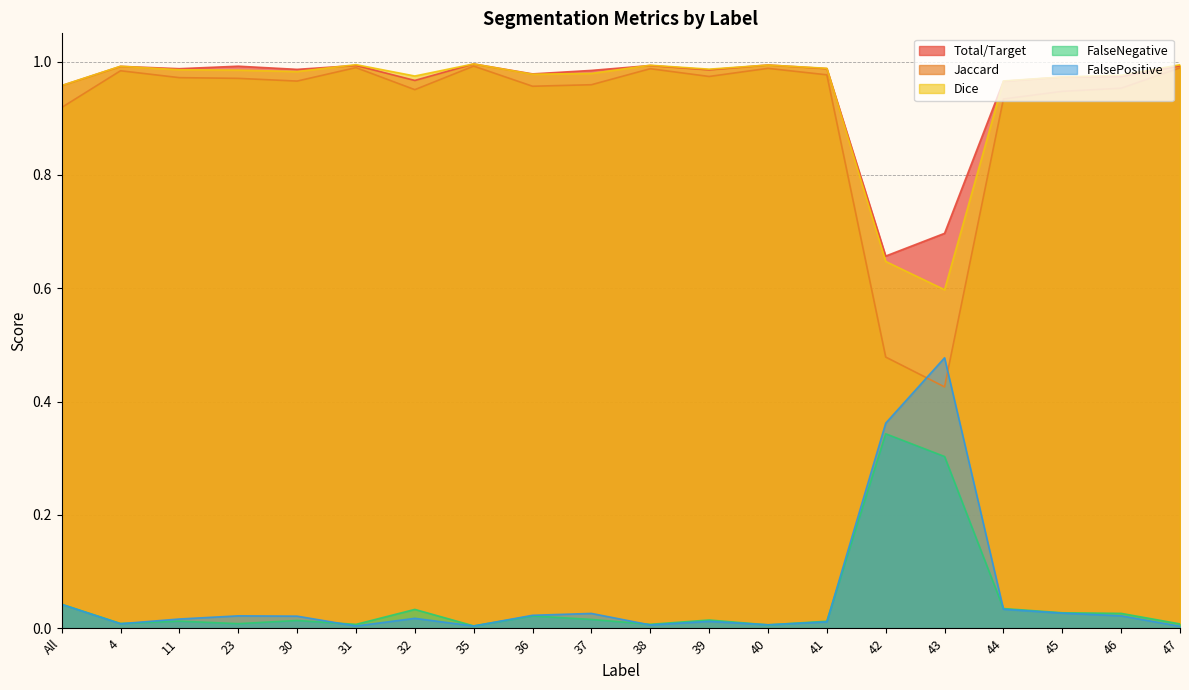

How many lines are shown in the chart?

5